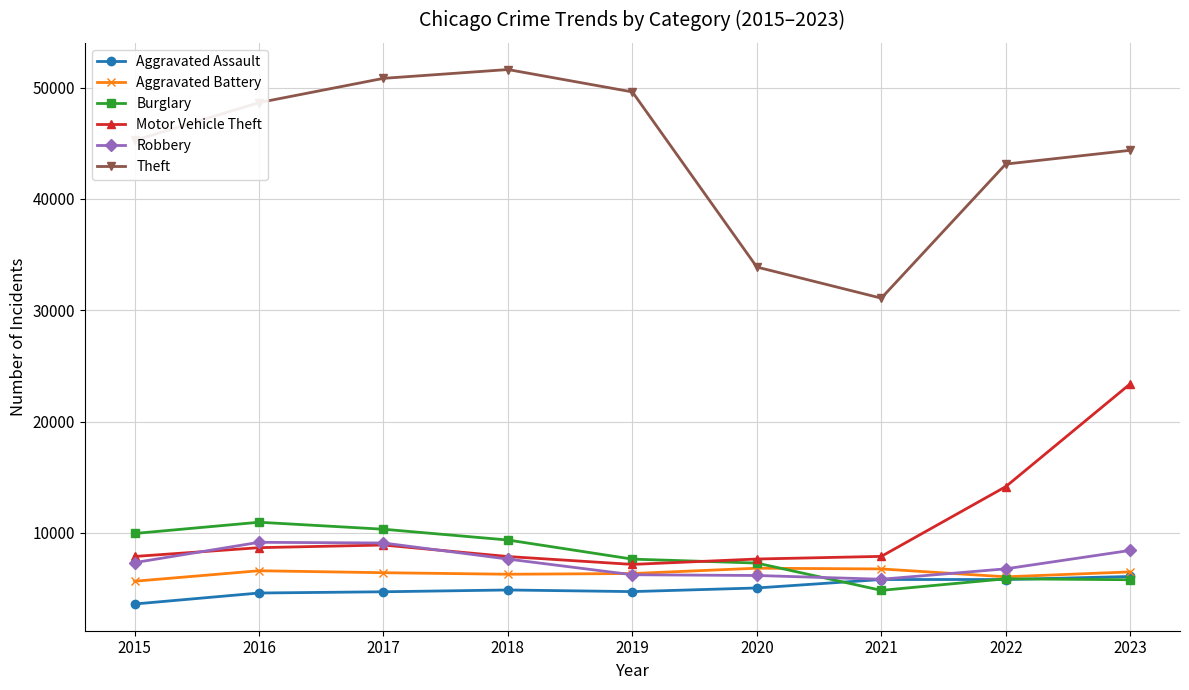

What is the value of the Aggravated Battery point at the 2nd from the left?

6590